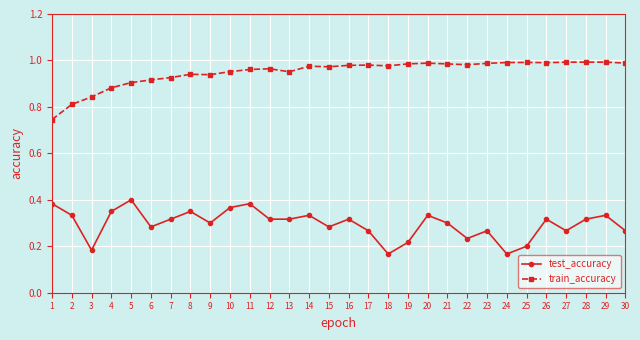

What is the difference between the test_accuracy values at 6 and 4?

0.1